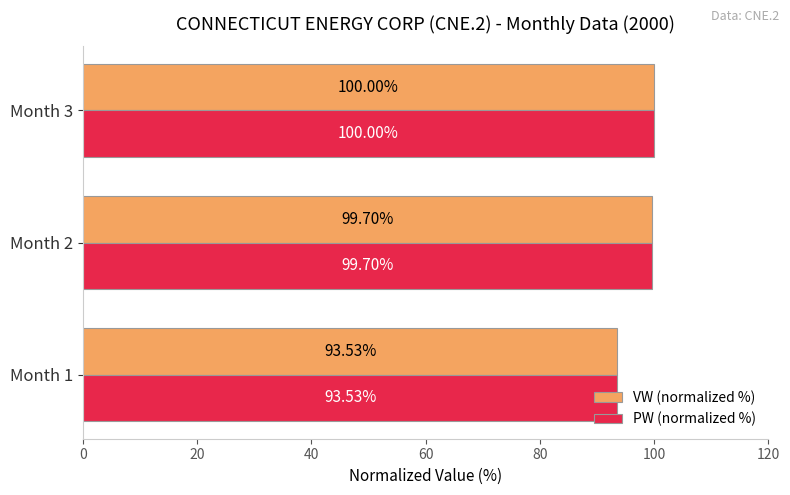

What are all the series names shown in the legend?

VW (normalized %), PW (normalized %)